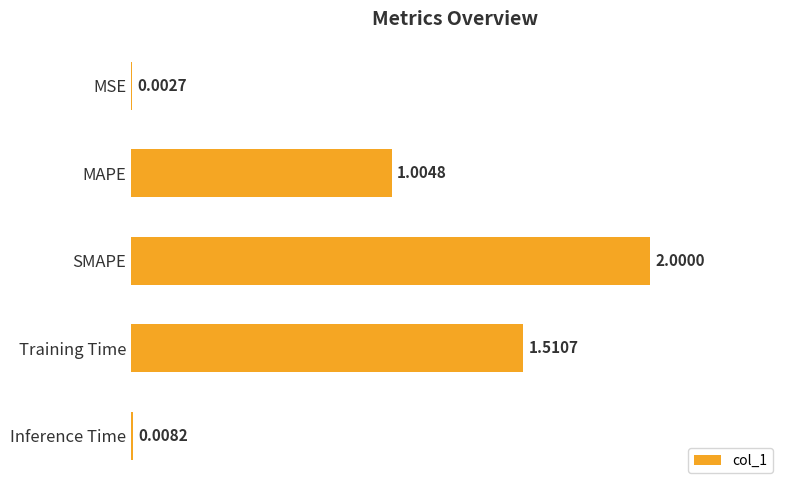

What is the sum of all values?

4.5